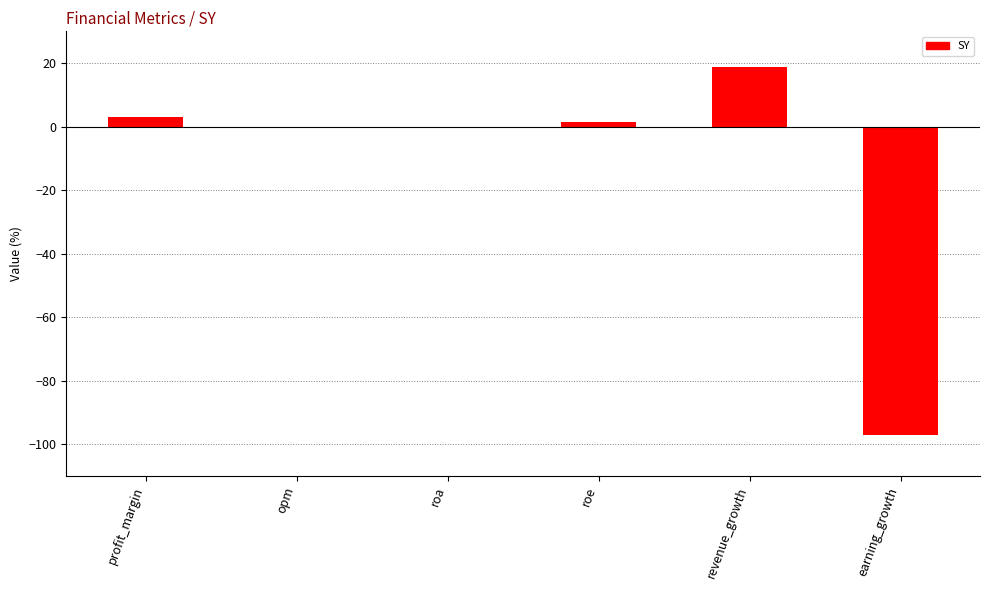

What is the sum of the values at earning_growth and profit_margin?

-94.1